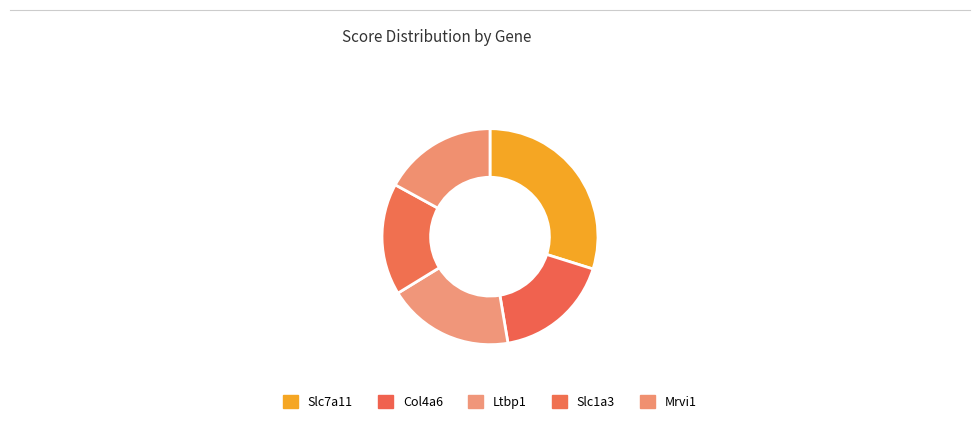

Between Col4a6 and Ltbp1, which is larger?

Ltbp1